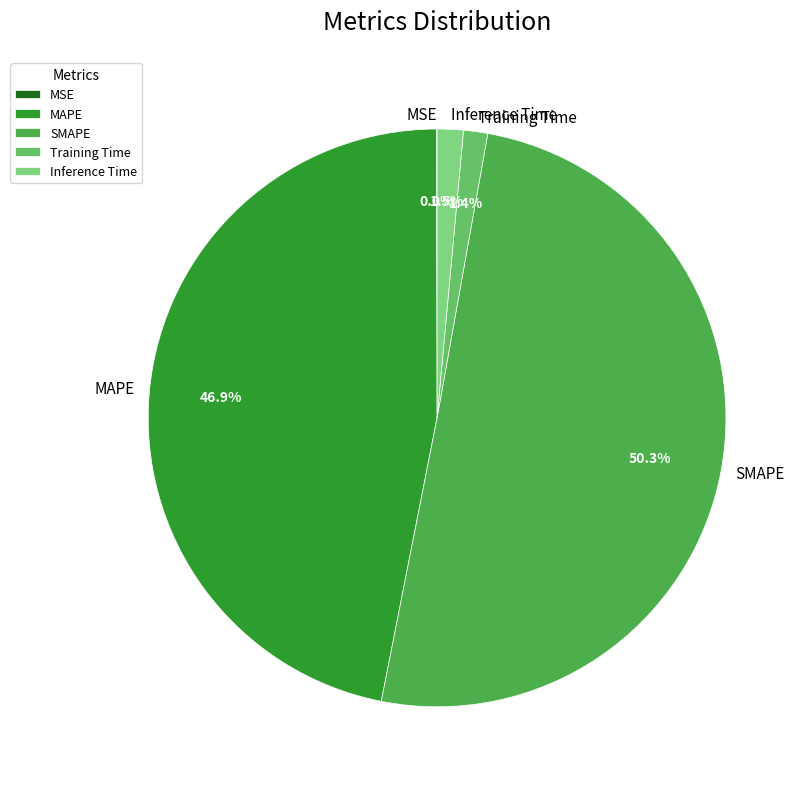

To the nearest percent, what is the average slice percentage?

20%